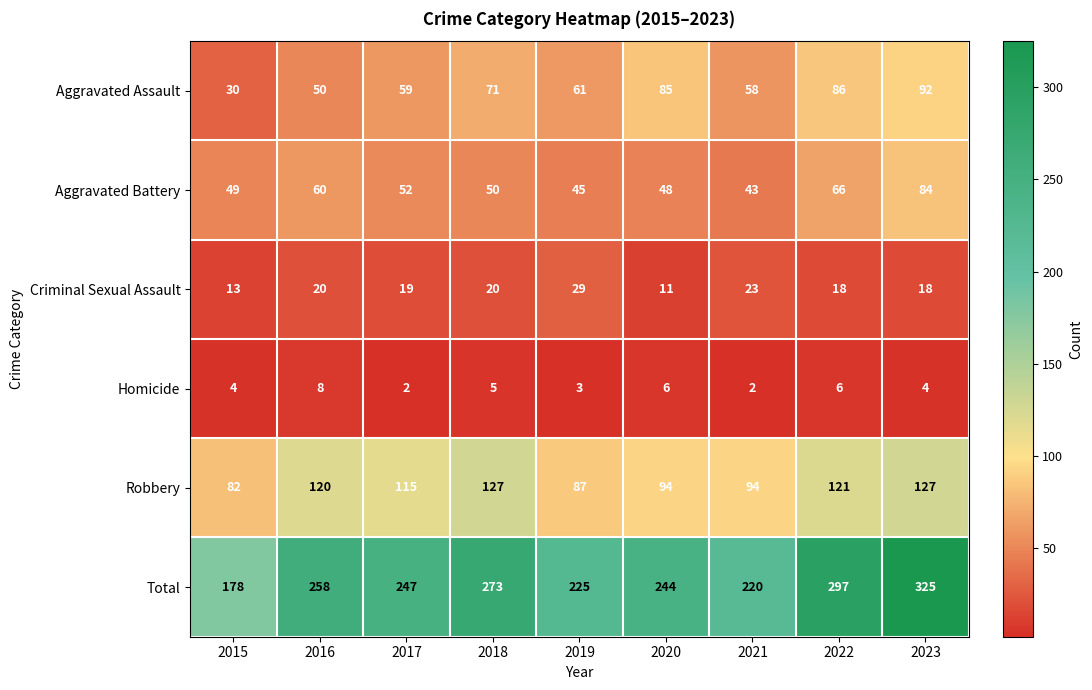

Which series changed the most between 2018 and 2023?

Total